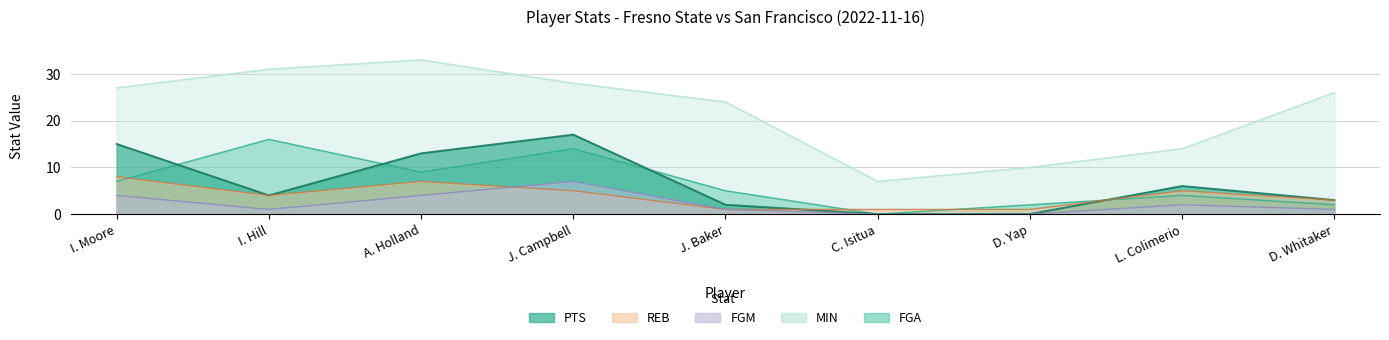

What is the label of the 9th point from the left?

D. Whitaker